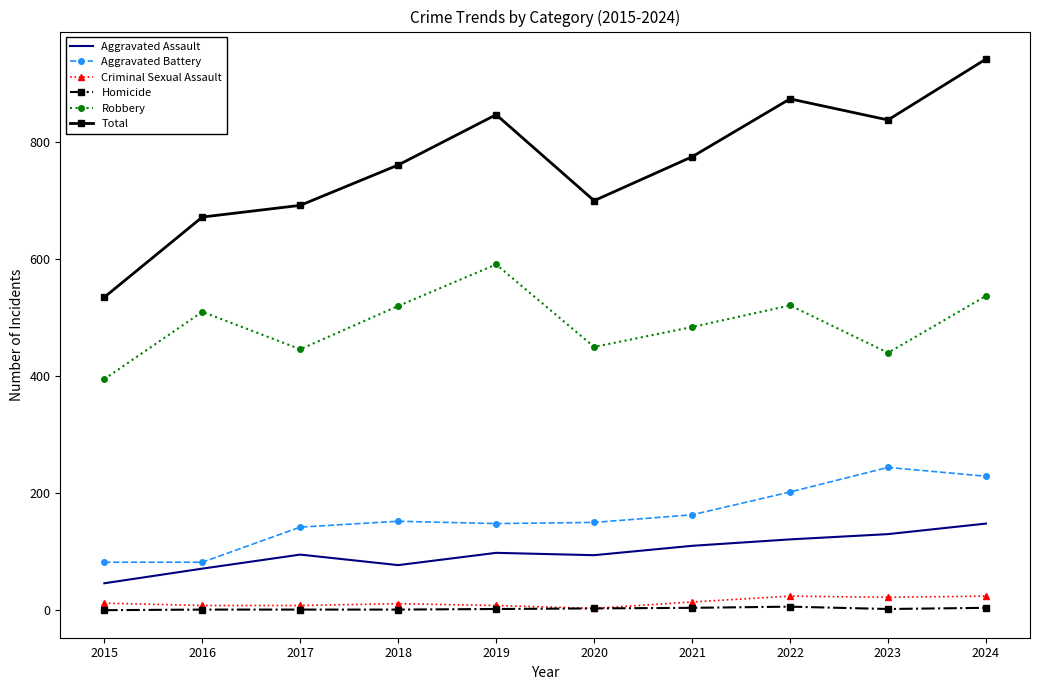

Is it true that Total equals 700 at 2020?

True